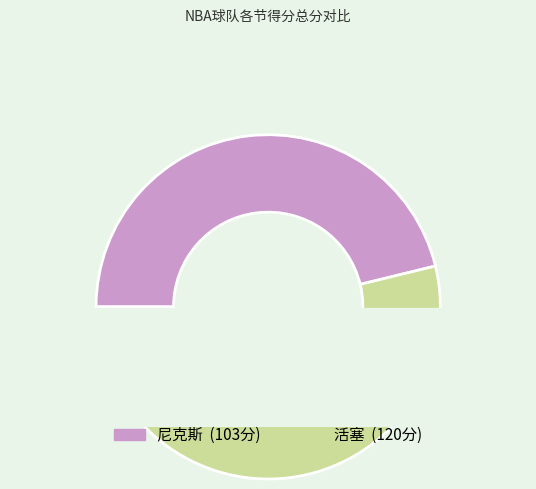

Is it true that 活塞 is 41% of the pie?

False